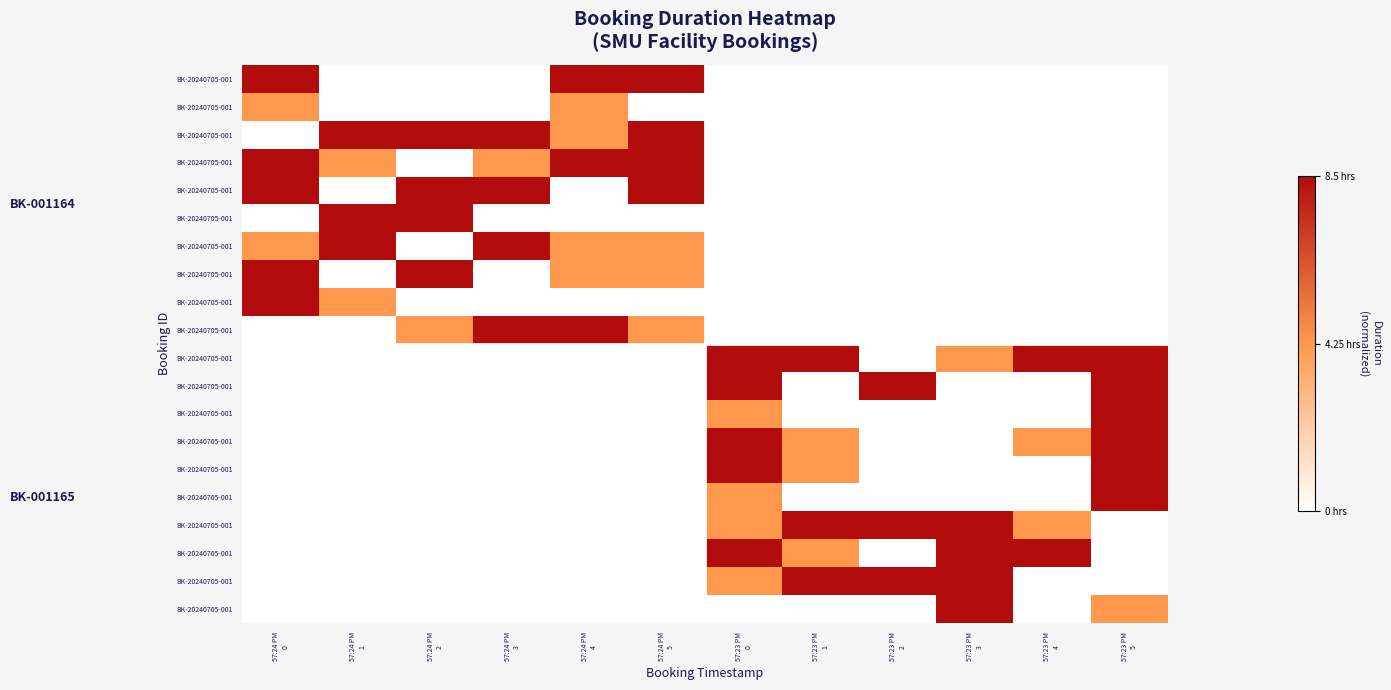

Count the number of categories in the chart.

12